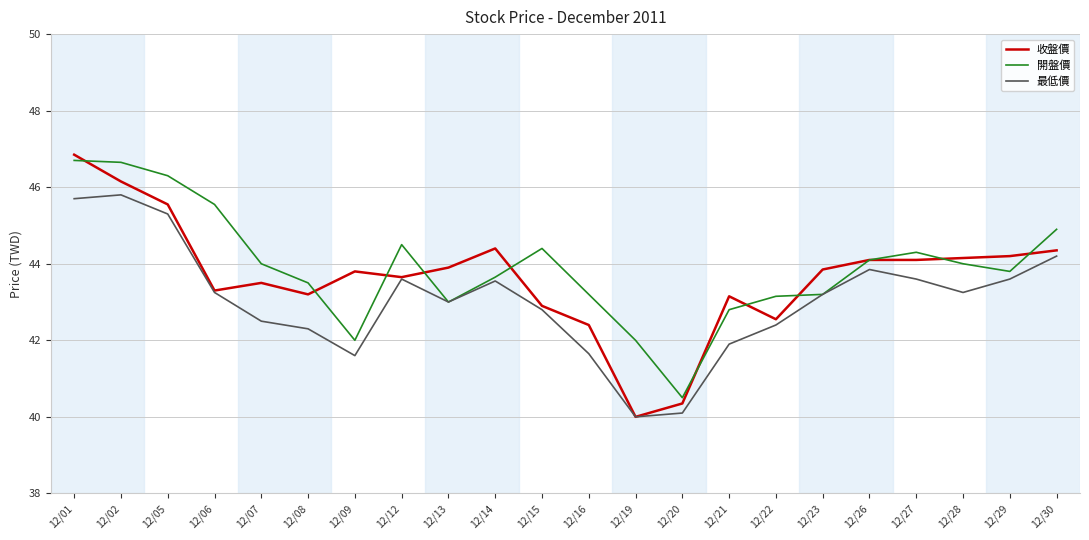

True or false: 收盤價 has more than 1 interior local peaks.

True